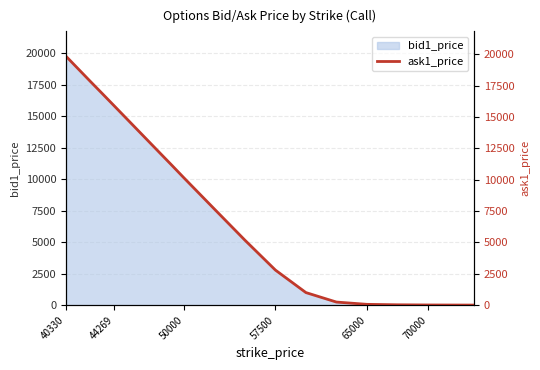

The value of bid1_price at 57500 is 2795. True or false?

True